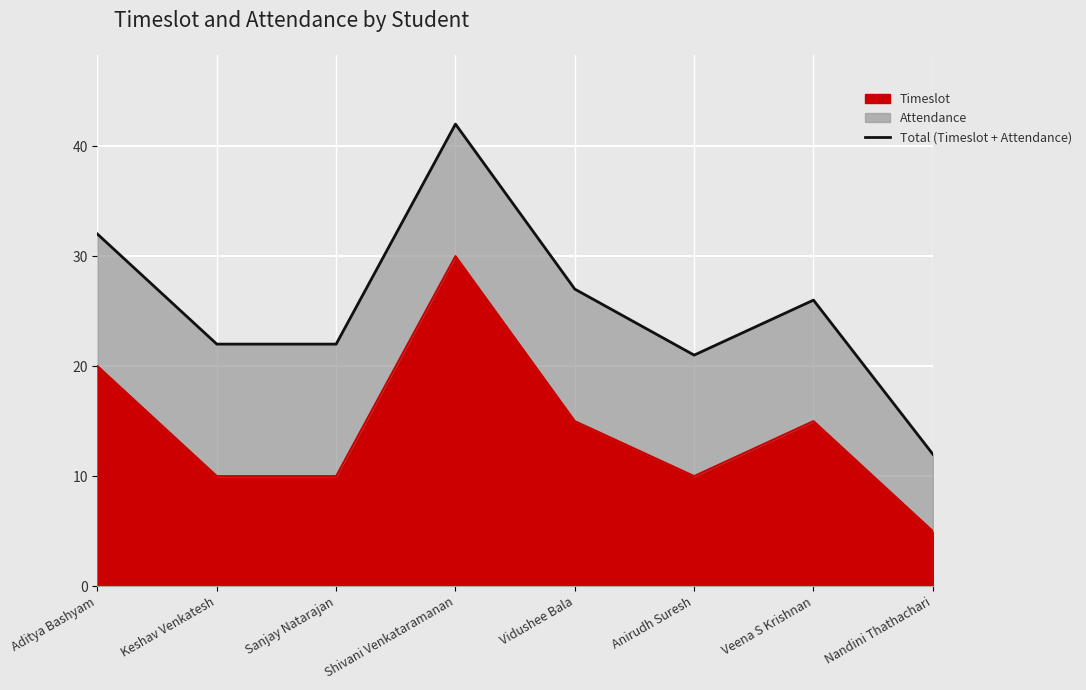

Where is the first local minimum?

Anirudh Suresh